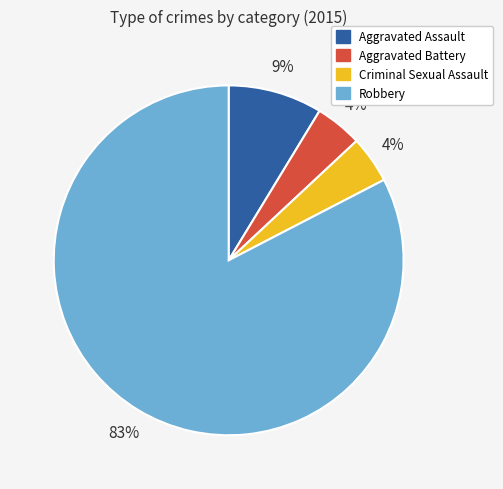

Approximately how many times larger is the value at Criminal Sexual Assault compared to Aggravated Battery?

1.0